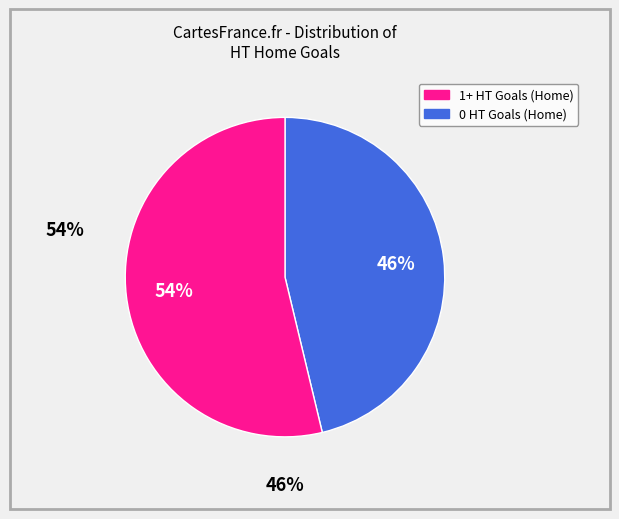

To the nearest percent, what is the average slice percentage?

50%